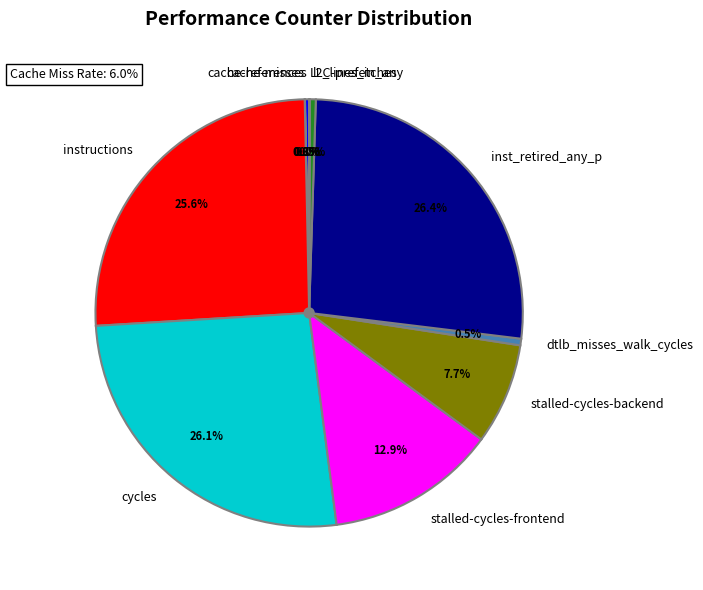

Is there any slice that represents more than half of the pie?

No